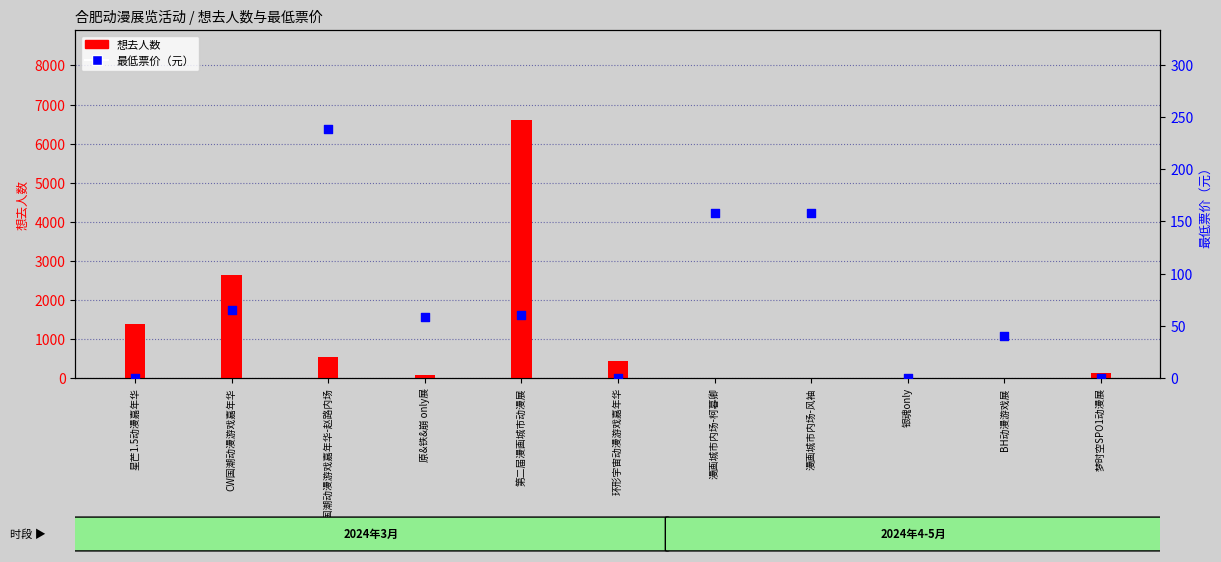

Which series has the widest spread of Y values?

想去人数